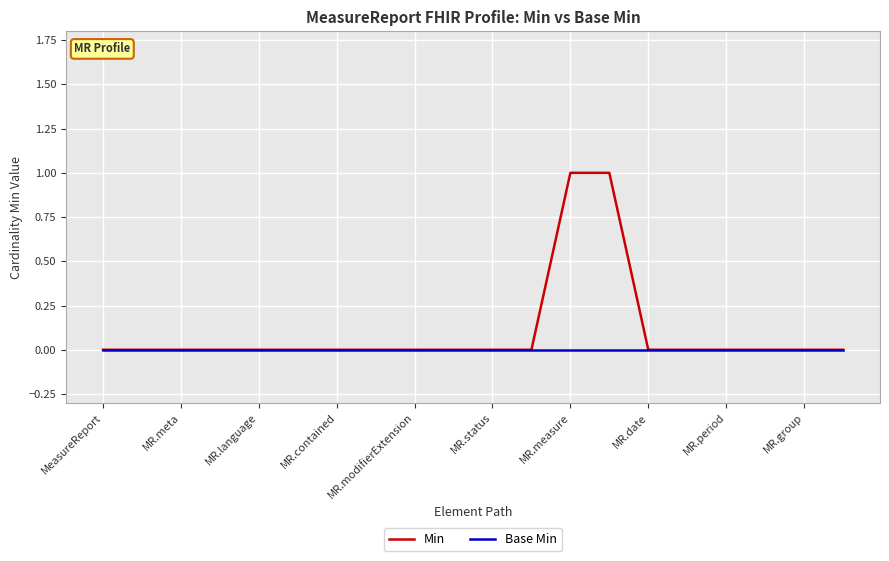

Which series has the largest range (max minus min)?

Min